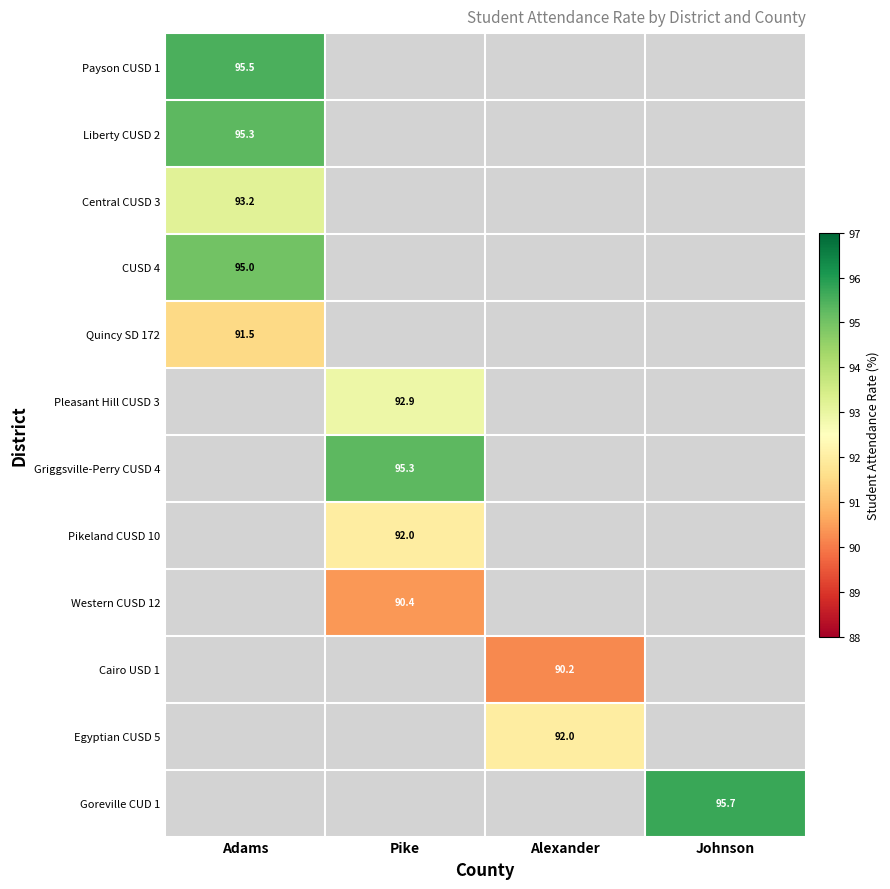

The value of Pikeland CUSD 10 at Pike is 92.0. True or false?

True